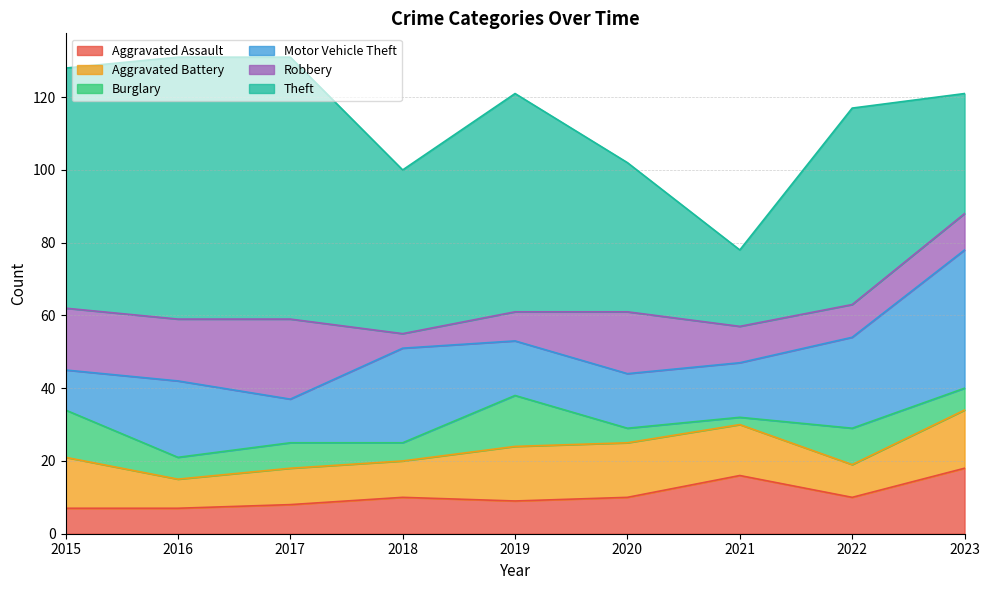

What is the difference between the Aggravated Assault values at 2023 and 2016?

11